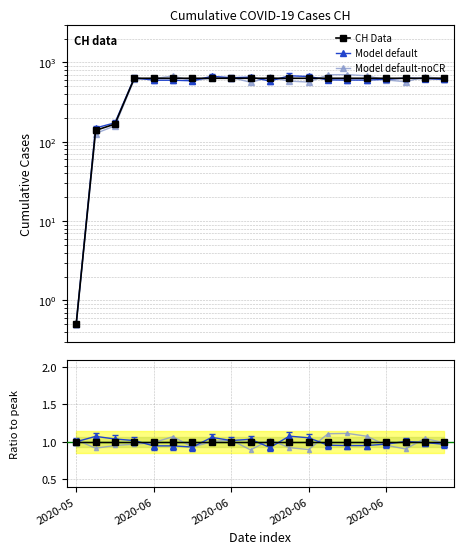

At which label does CH Data reach its minimum?

2020-05